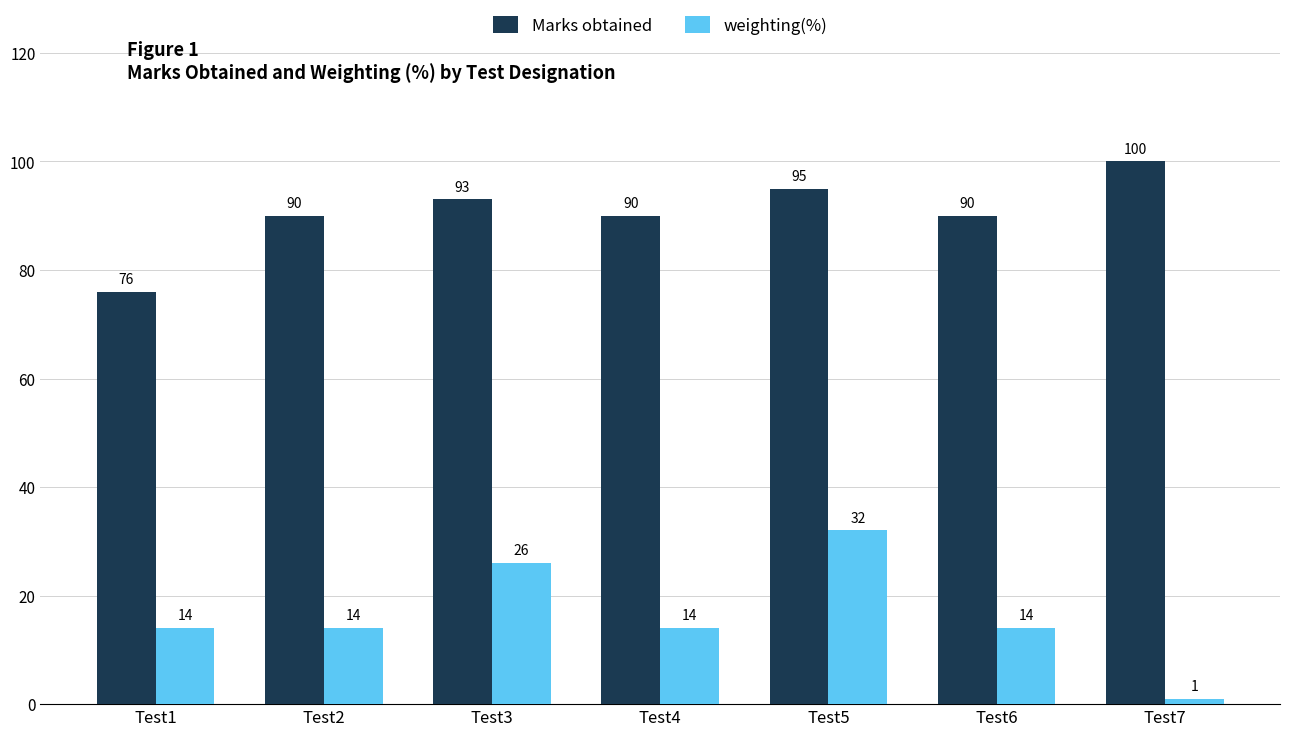

Rank the series by their average value, from highest to lowest.

Marks obtained, weighting(%)